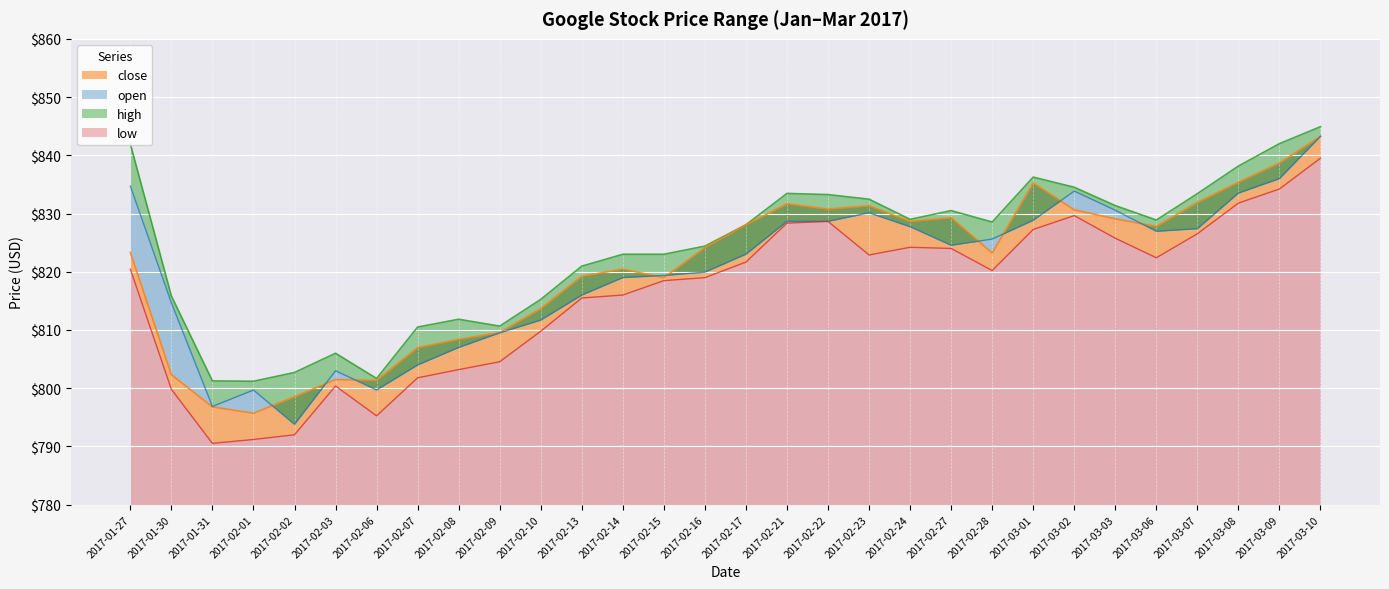

Reading right to left, transcribe all the data shown in this chart.

open: 843.3	836.0	833.5	827.4	827.0	830.6	833.9	828.9	825.6	824.5	827.7	830.1	828.7	828.7	823.0	819.9	819.4	819.0	816.0	811.7	809.5	807.0	804.0	799.7	803.0	793.8	799.7	796.9	814.7	834.7
high: 844.9	842.0	838.1	833.4	828.9	831.4	834.5	836.3	828.5	830.5	829.0	832.5	833.2	833.5	828.1	824.4	823.0	823.0	821.0	815.2	810.7	811.8	810.5	801.7	806.0	802.7	801.2	801.2	815.8	842.0
low: 839.5	834.2	831.8	826.5	822.4	825.8	829.6	827.3	820.2	824.0	824.2	822.9	828.6	828.4	821.7	819.0	818.5	816.0	815.5	809.8	804.5	803.2	801.8	795.3	800.4	792.0	791.2	790.5	799.8	820.4
close: 843.2	838.7	835.4	831.9	827.8	829.1	830.6	835.2	823.2	829.3	828.6	831.3	830.8	831.7	828.1	824.2	819.0	820.5	819.2	813.7	809.6	808.4	807.0	801.3	801.5	798.5	795.7	796.8	802.3	823.3